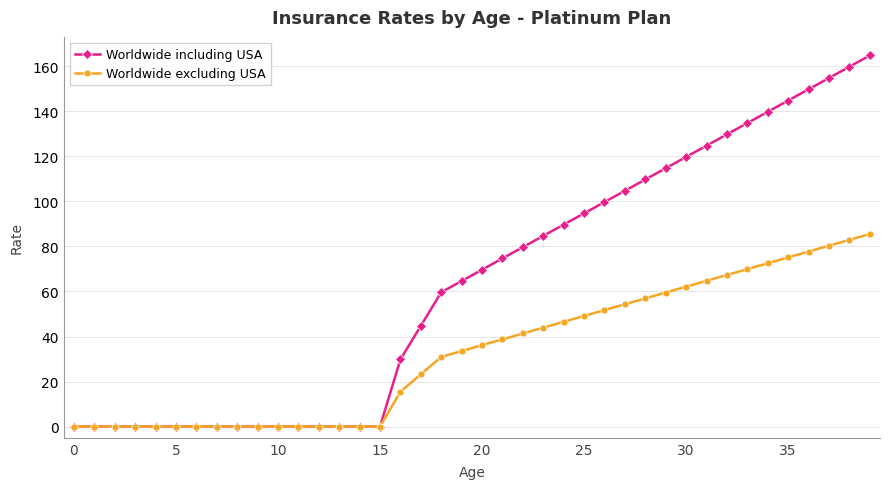

What is the maximum value shown in the chart?

164.8